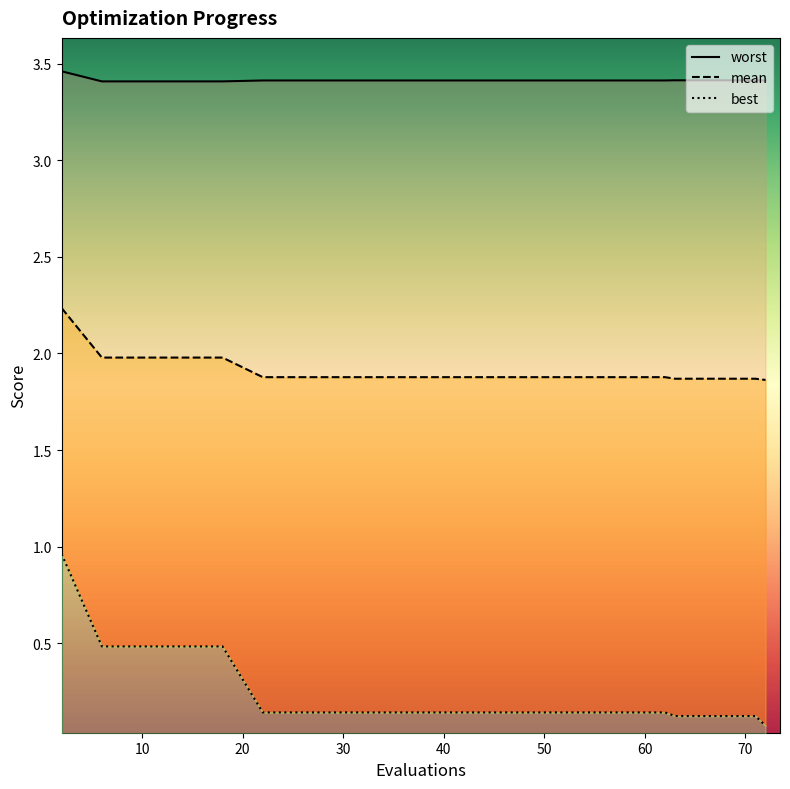

Rank the categories by mean value from highest to lowest.

2, 6, 10, 14, 18, 22, 26, 30, 34, 38, 42, 46, 50, 54, 58, 62, 63, 67, 71, 72